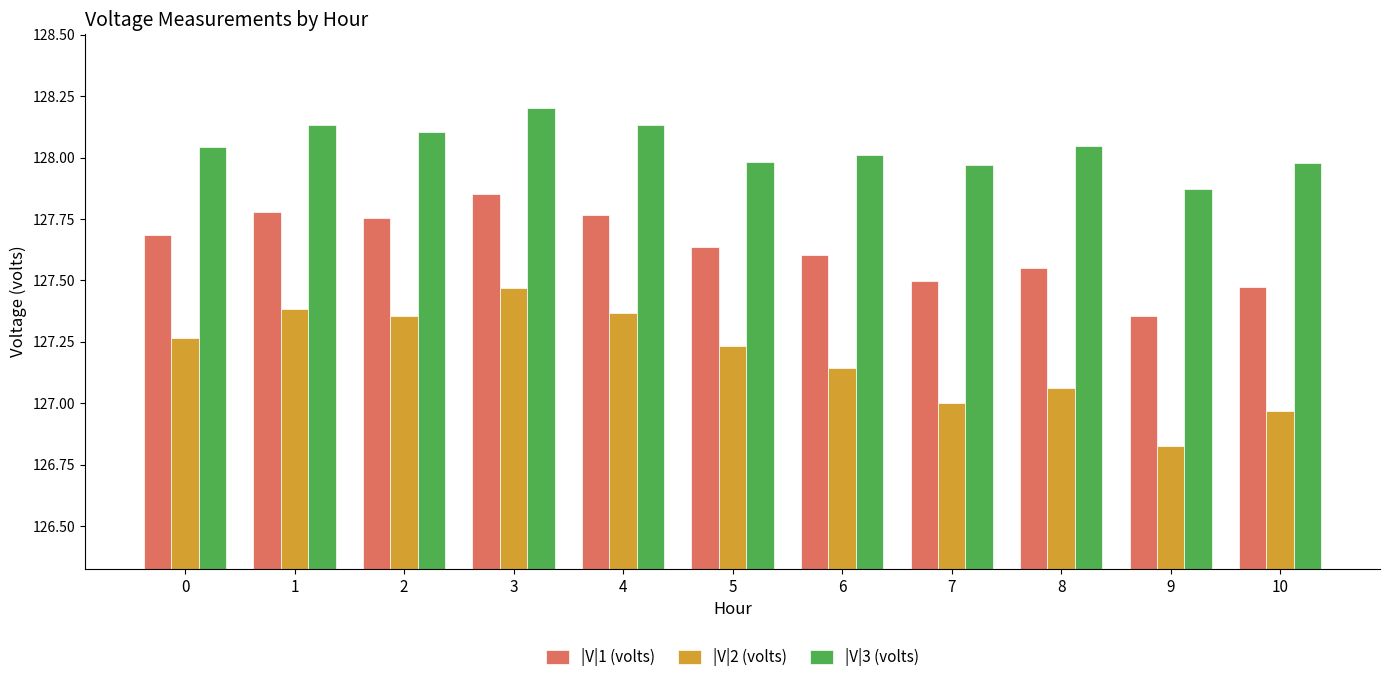

How many data points does each series have?

11